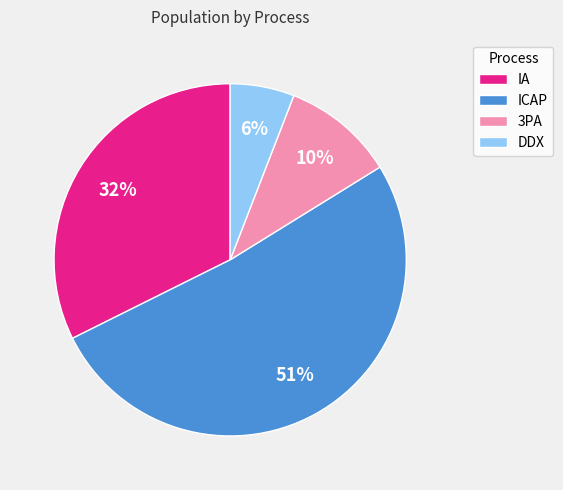

Combined, do IA and DDX account for over 50%?

No